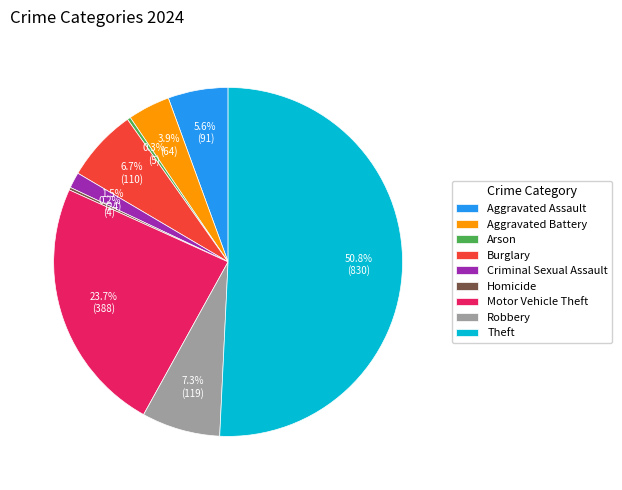

Which has a higher value, Arson or Burglary?

Burglary